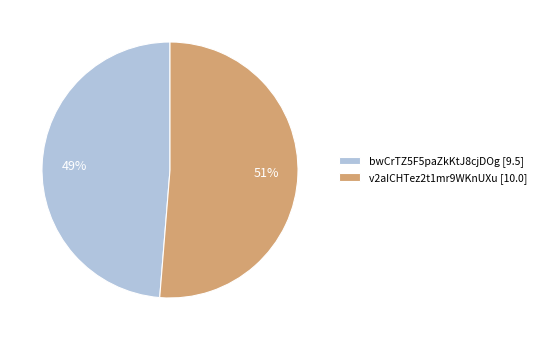

Count the number of slices in the pie.

2